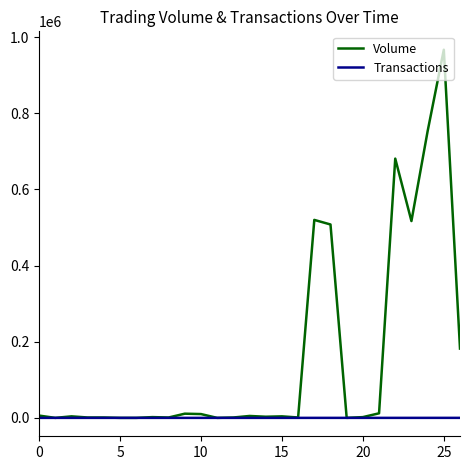

True or false: Volume has more than 1 interior local peaks.

True